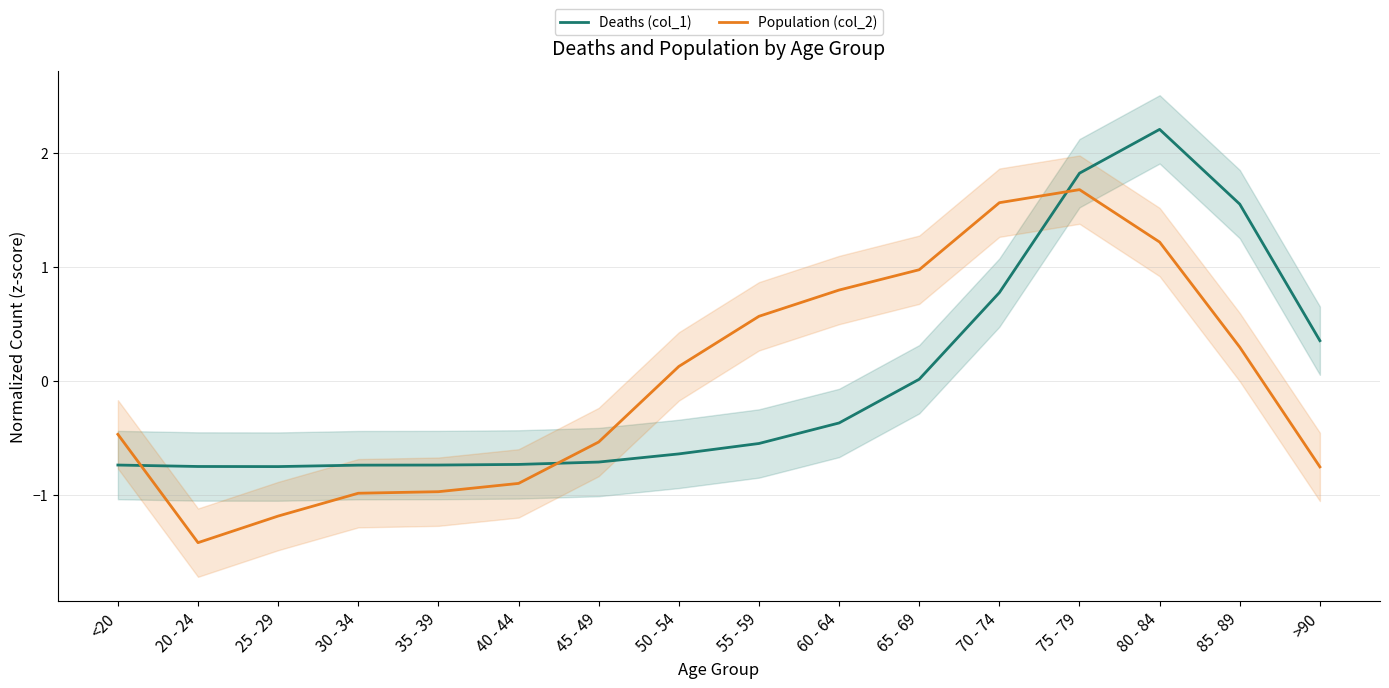

Where does the Deaths (col_1) series first go above 0?

65 - 69